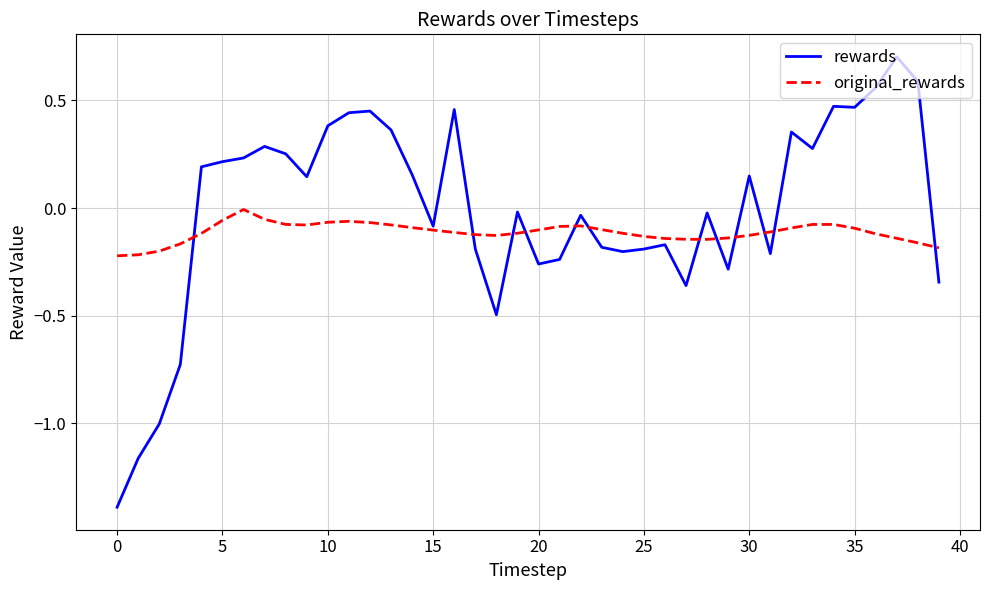

What is the maximum value shown in the chart?

0.7